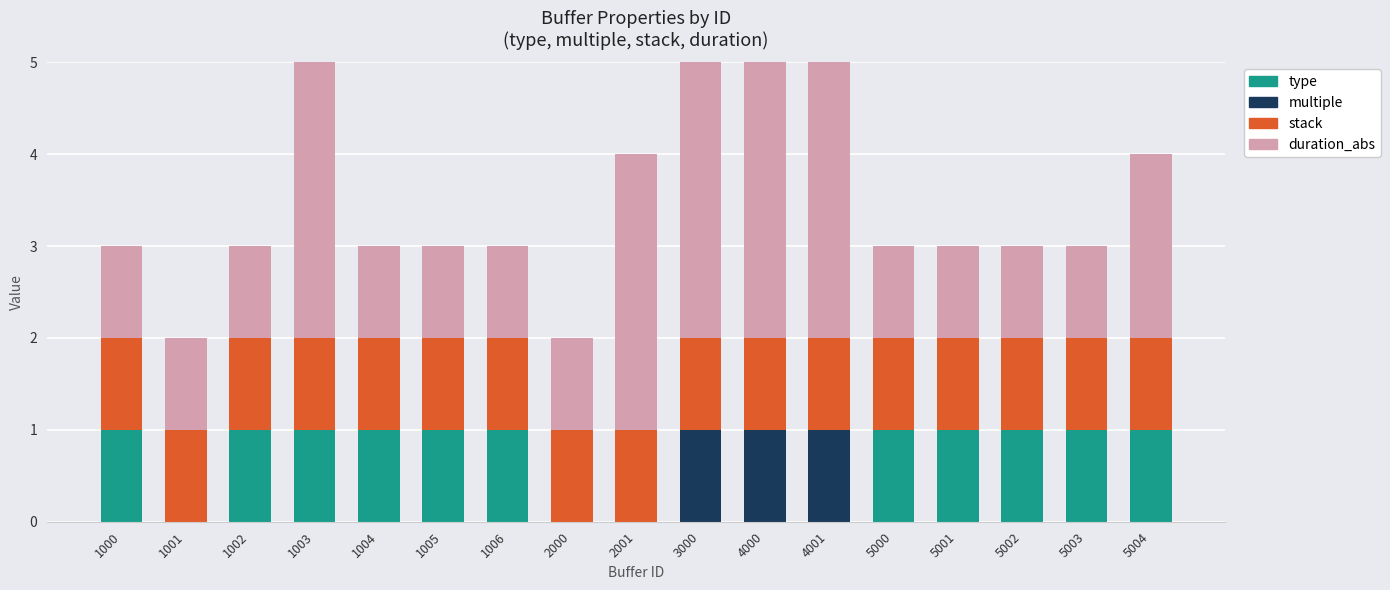

Is it true that multiple equals 1 at 5003?

False